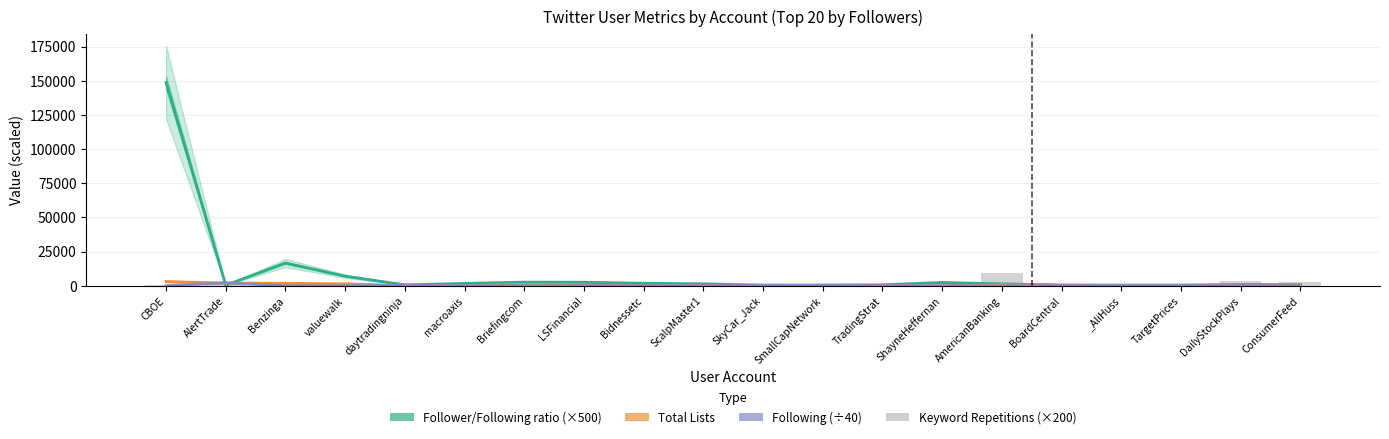

Are the bars grouped side by side (vs. stacked)?

Yes